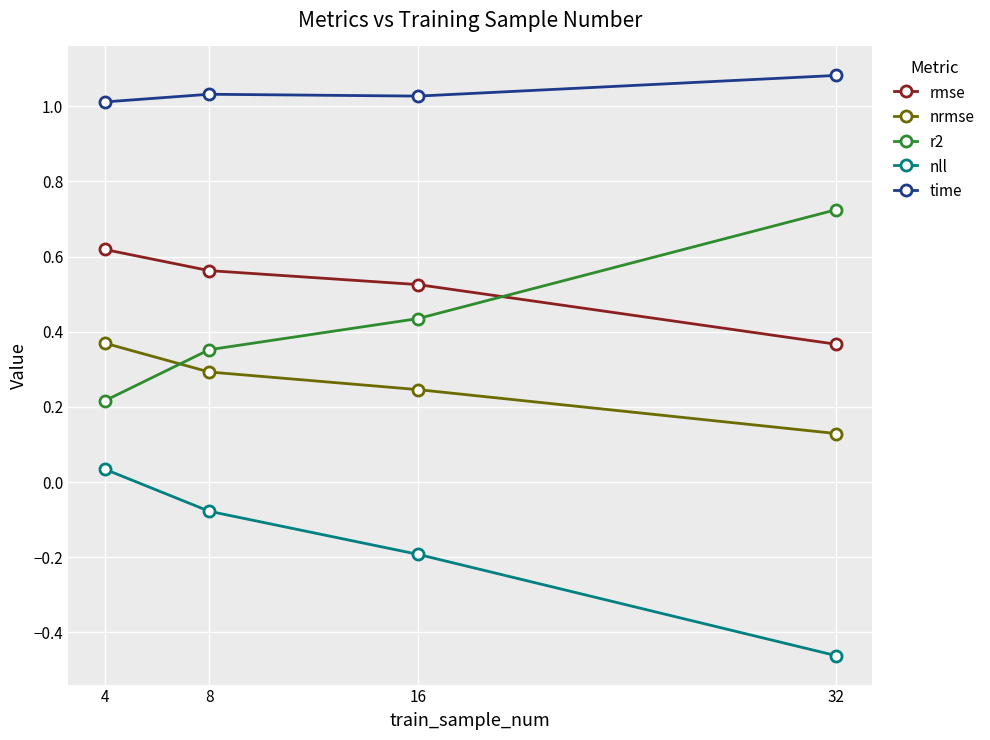

What is the sum of all time values?

4.2